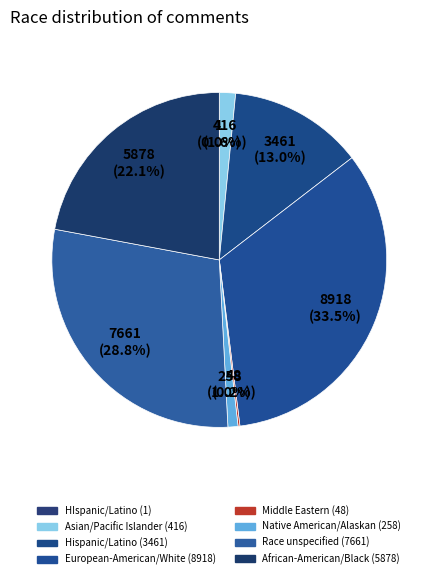

Count the number of slices in the pie.

8